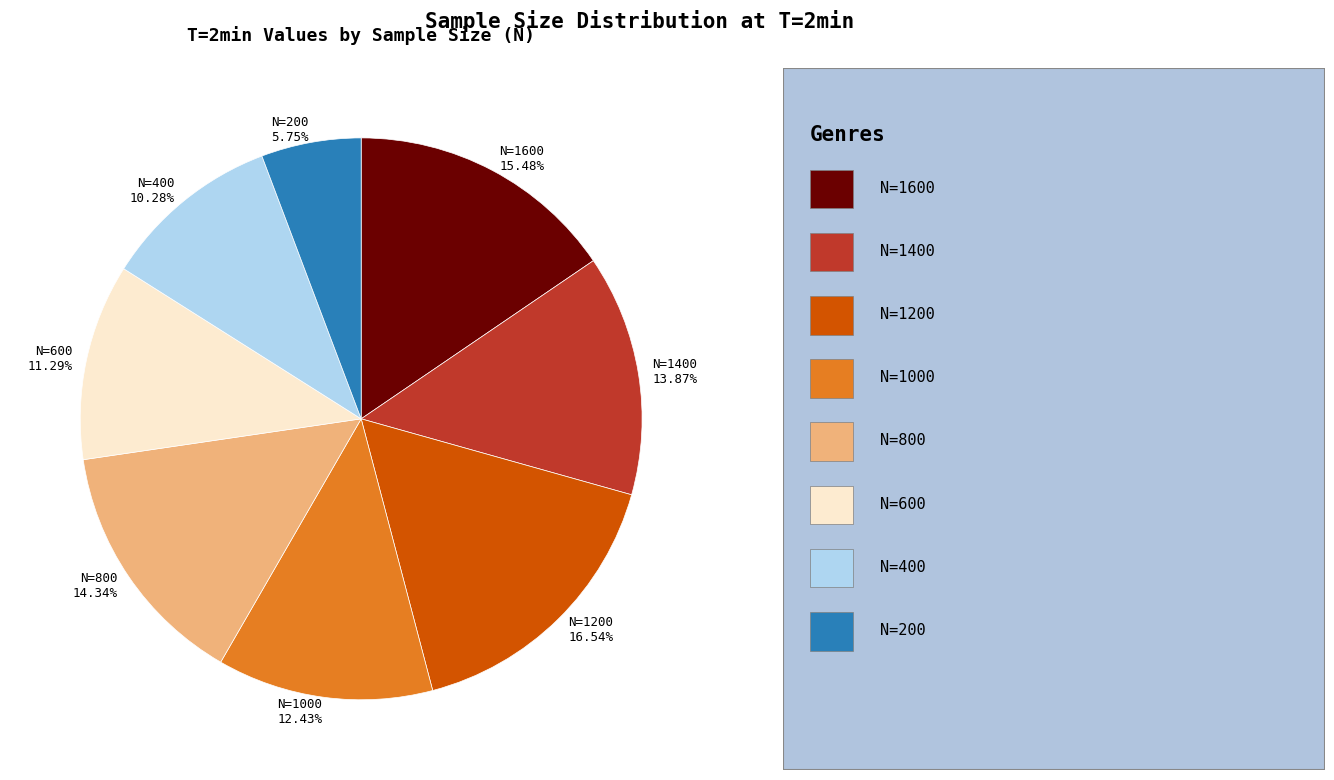

To the nearest percent, what portion does N=600 represent?

11%